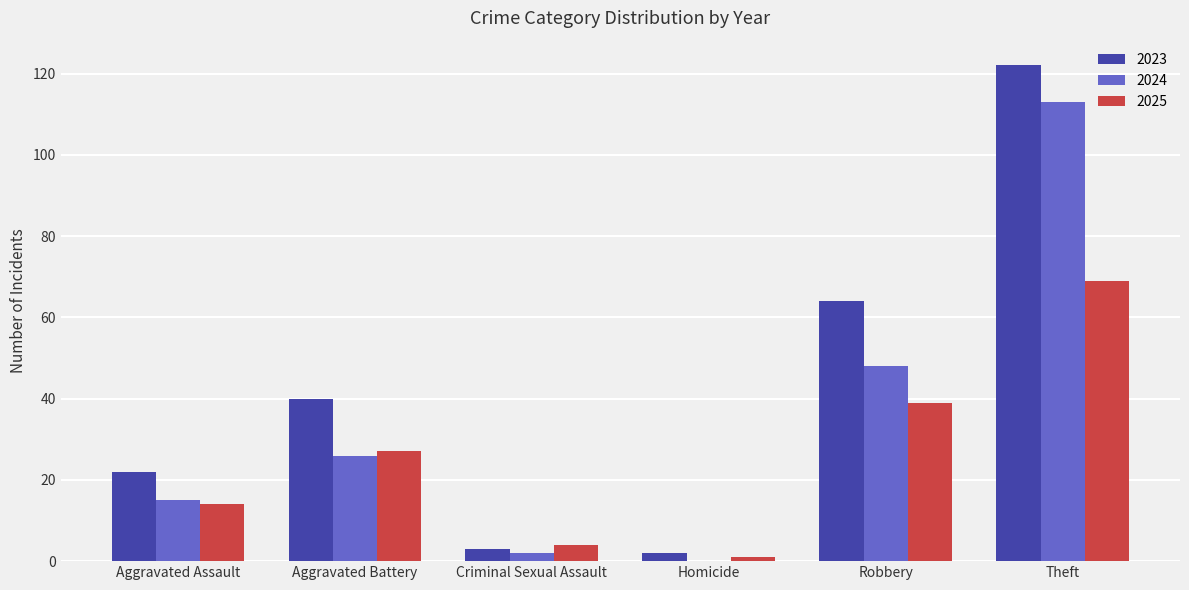

How many groups of bars are there?

6